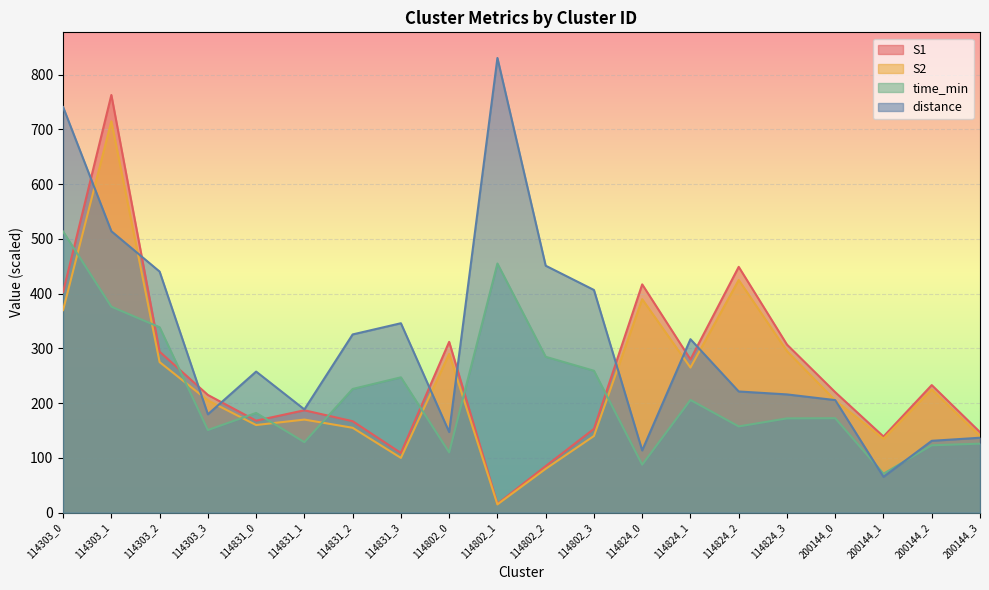

List the labels in order of distance value, largest first.

114802_1, 114303_0, 114303_1, 114802_2, 114303_2, 114802_3, 114831_3, 114831_2, 114824_1, 114831_0, 114824_2, 114824_3, 200144_0, 114831_1, 114303_3, 114802_0, 200144_3, 200144_2, 114824_0, 200144_1